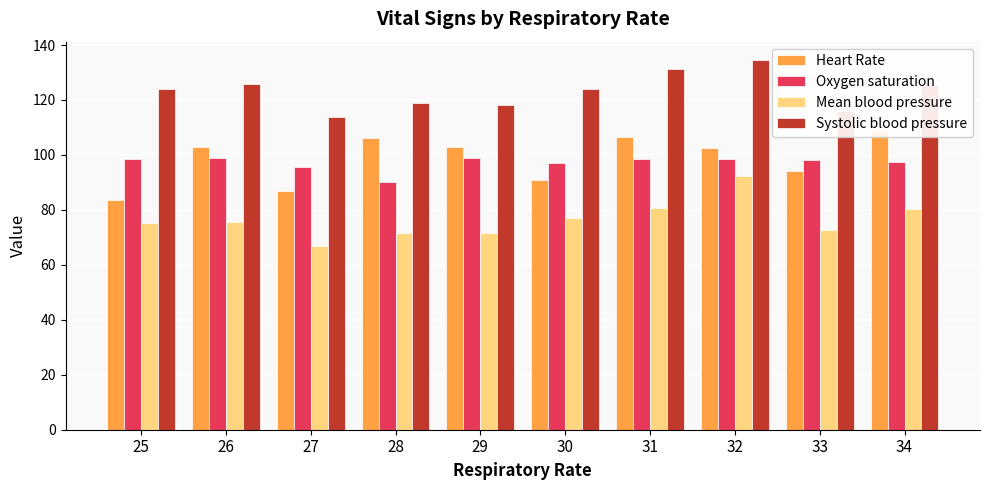

Does the chart contain any negative values?

No